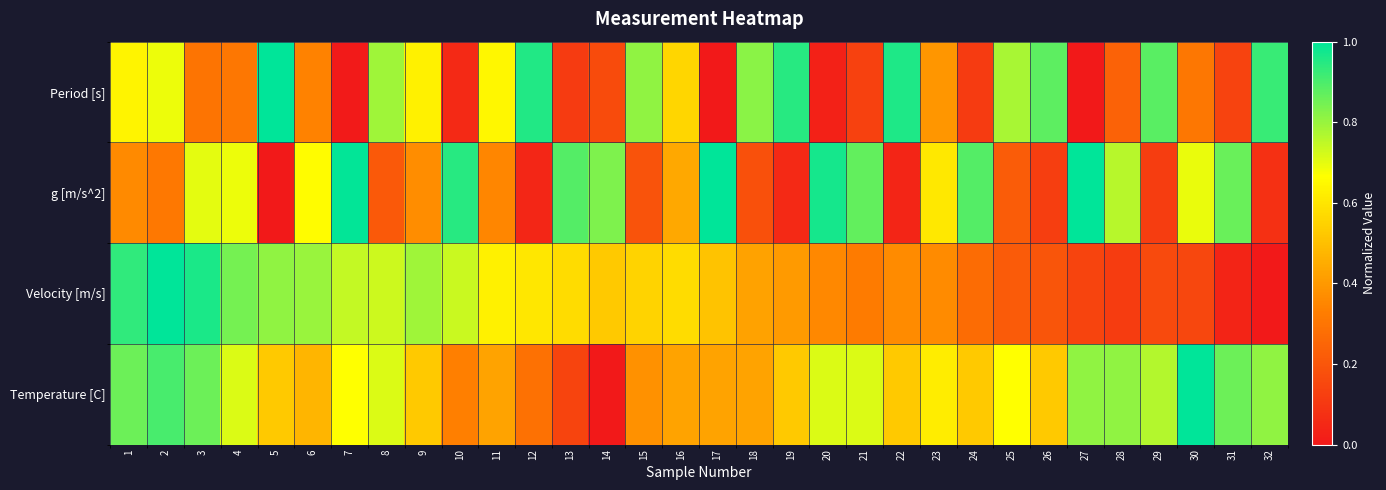

Between 25 and 27, which is larger?

25